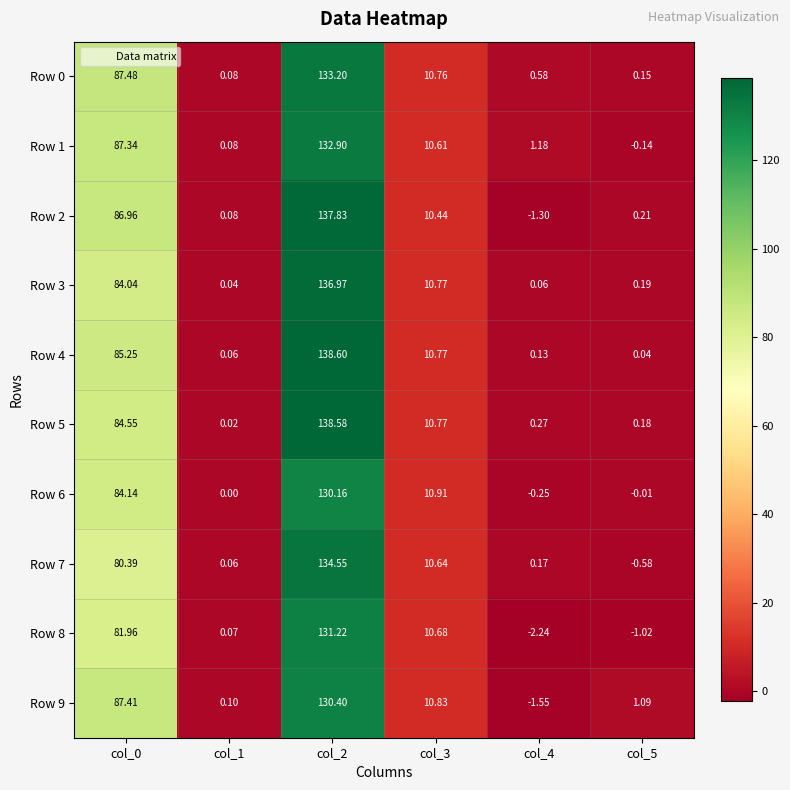

What is the total value across all series at col_0?

849.5